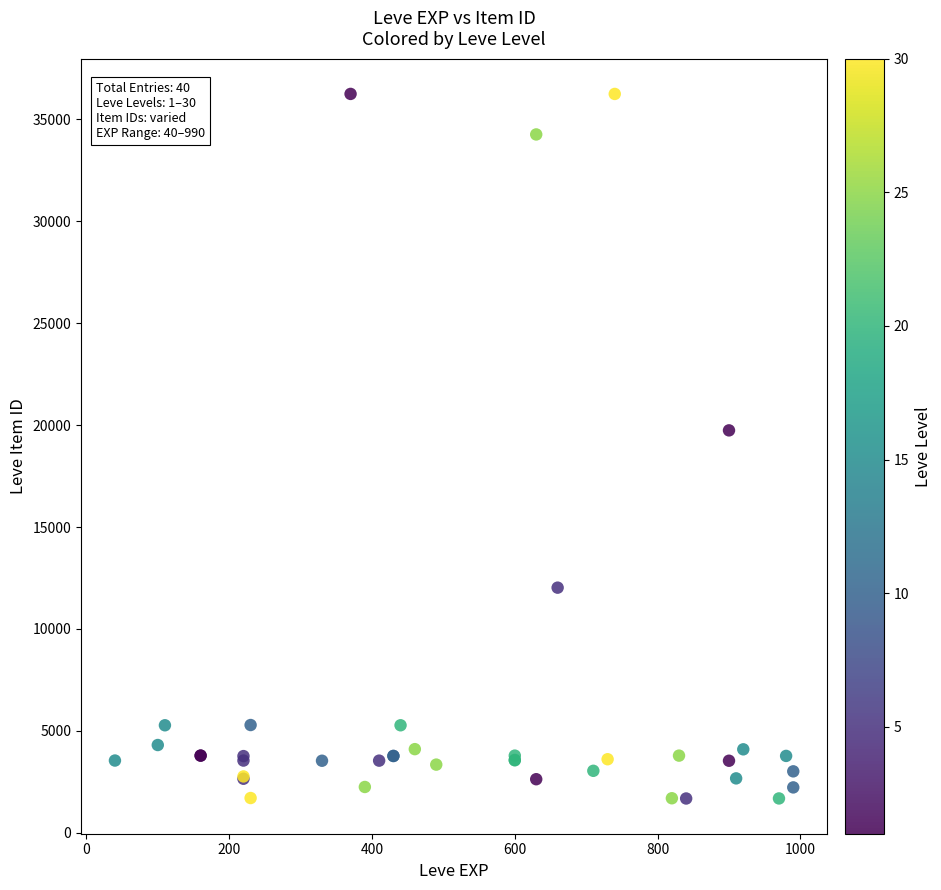

What Y value in the scatter plot is closest to 18967?

19744